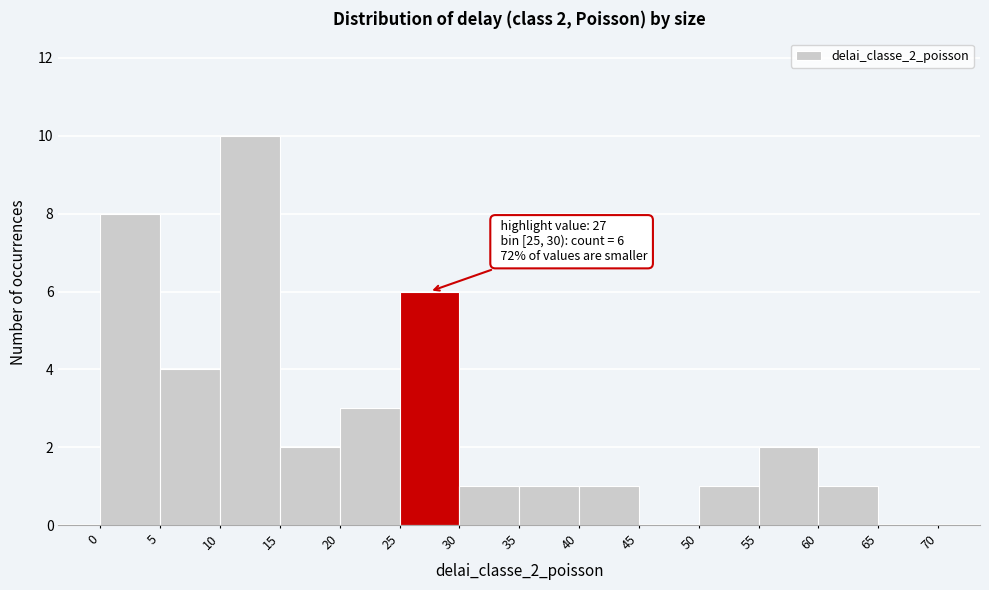

Which range on the x-axis has the tallest bar?

10 to 15